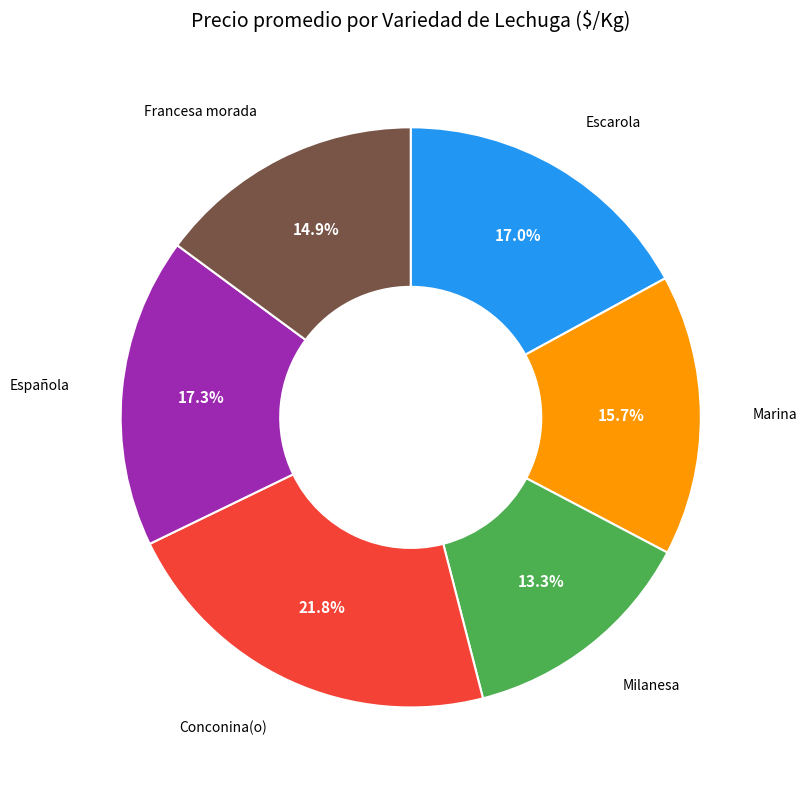

Does any single category account for the majority?

No